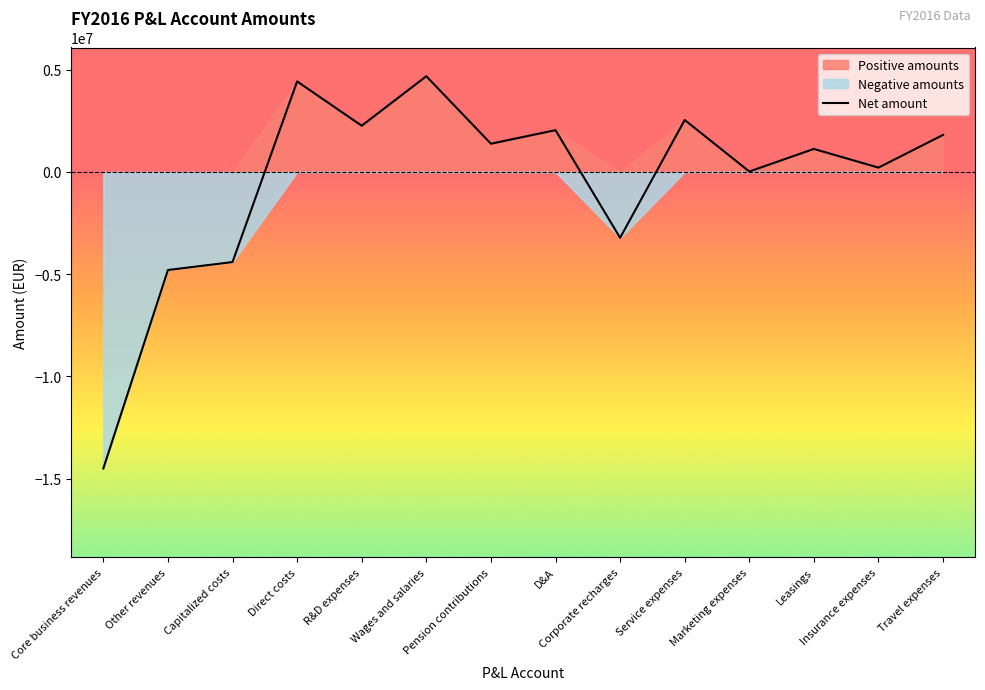

What is the difference between the maximum and minimum values?

19183735.0